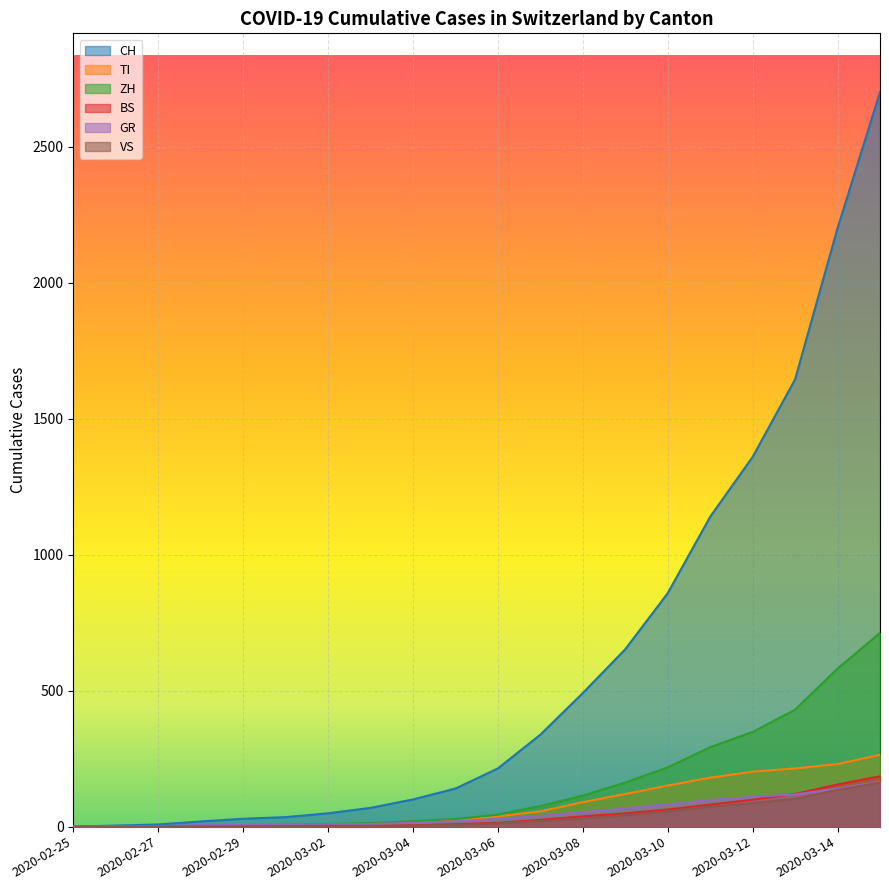

What is the maximum value shown in the chart?

2700